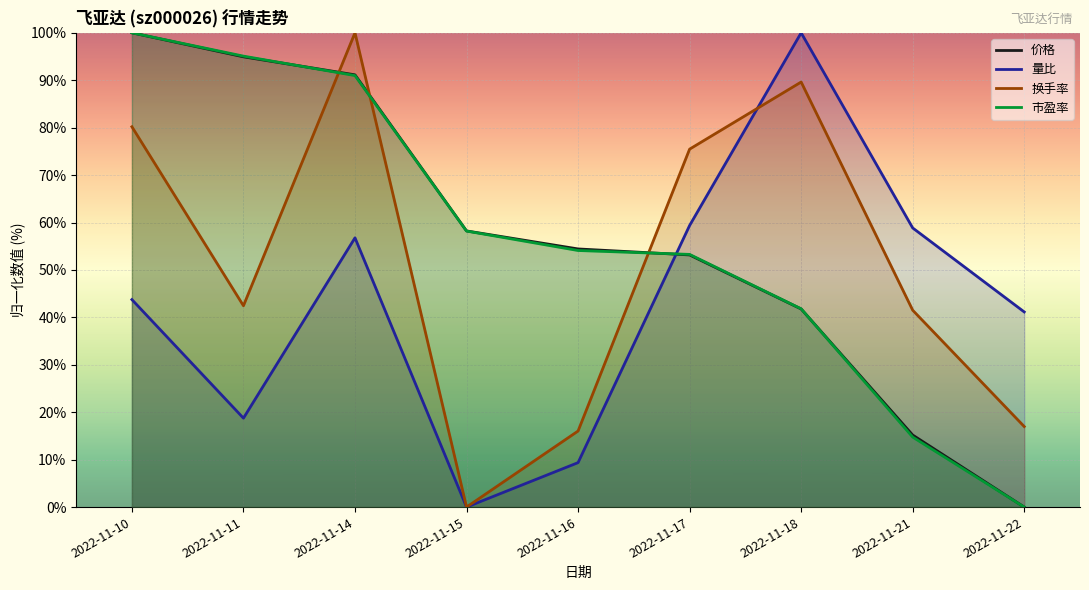

How many lines are shown in the chart?

4